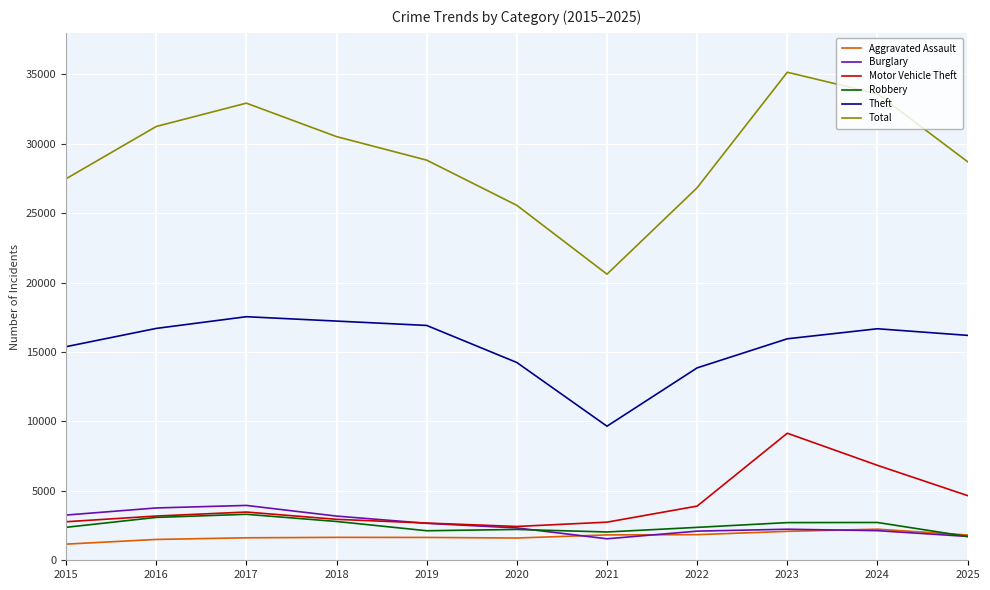

Is this an area chart (filled region under the line)?

No